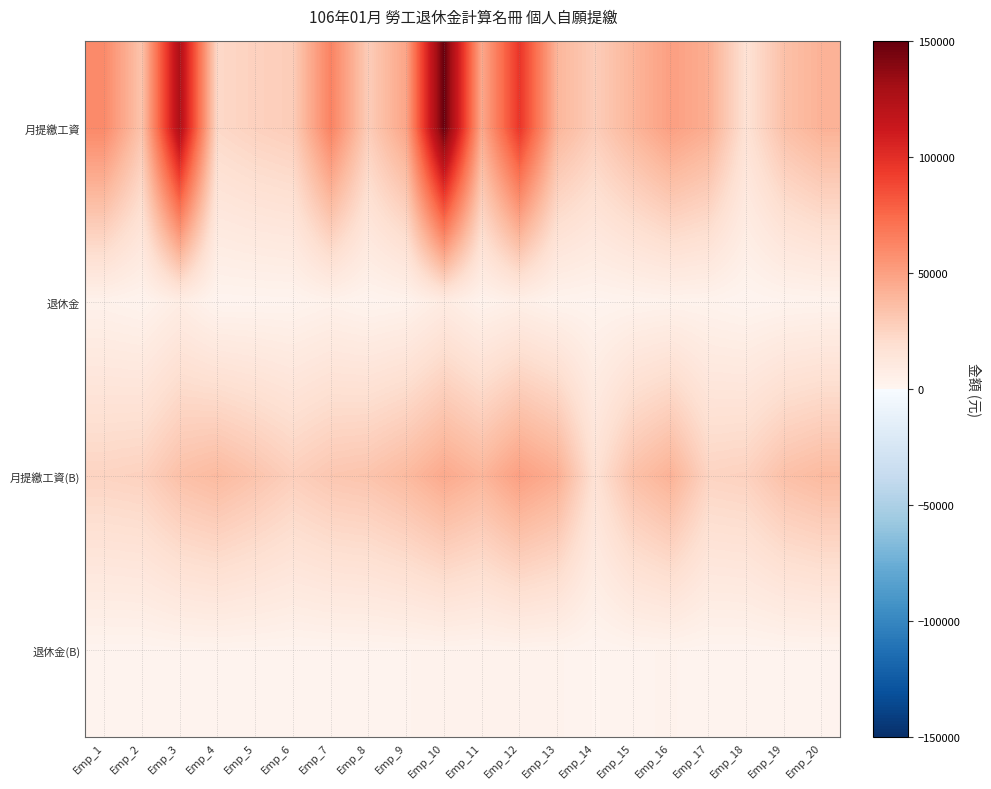

Which series changed the most between Emp_1 and Emp_11?

月提繳工資